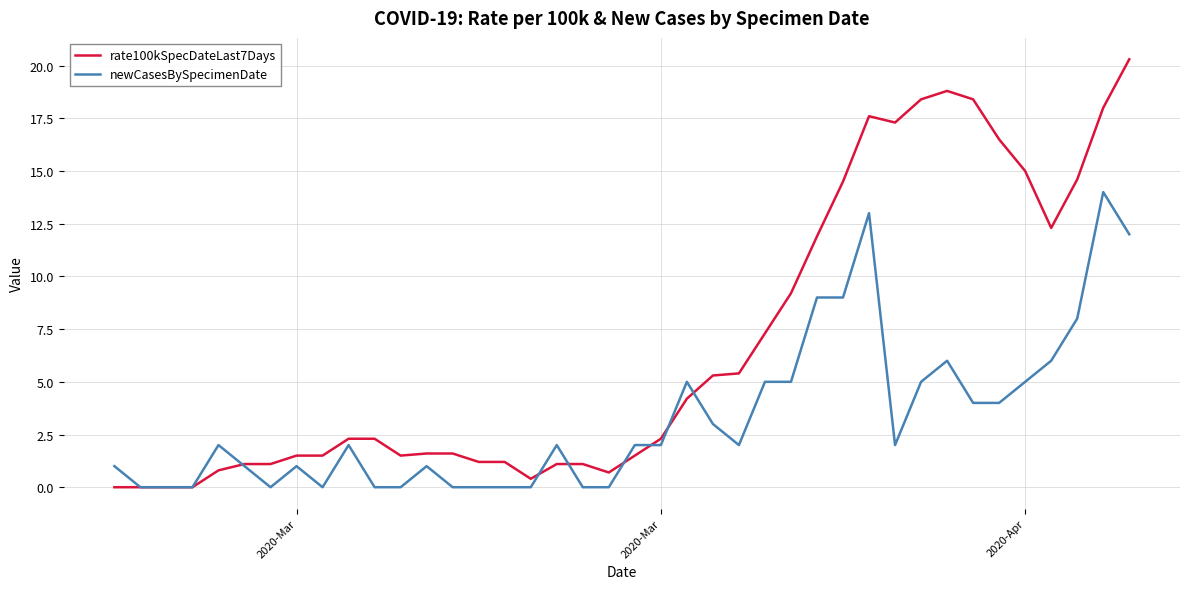

What is the highest value of the rate100kSpecDateLast7Days series?

20.3